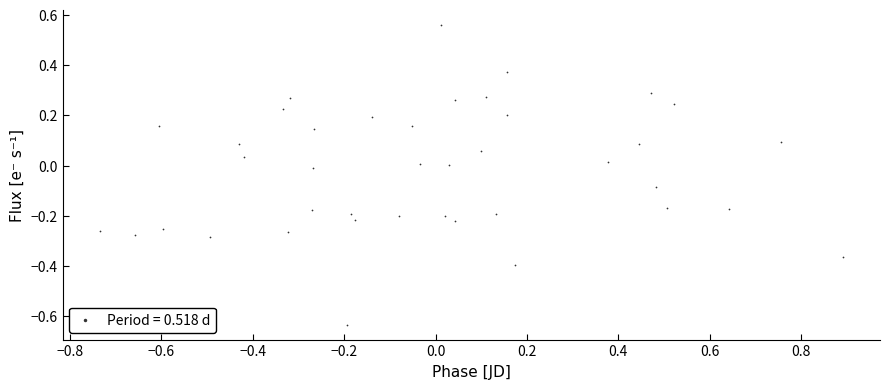

What is the range of X values (max minus min)?

1.6